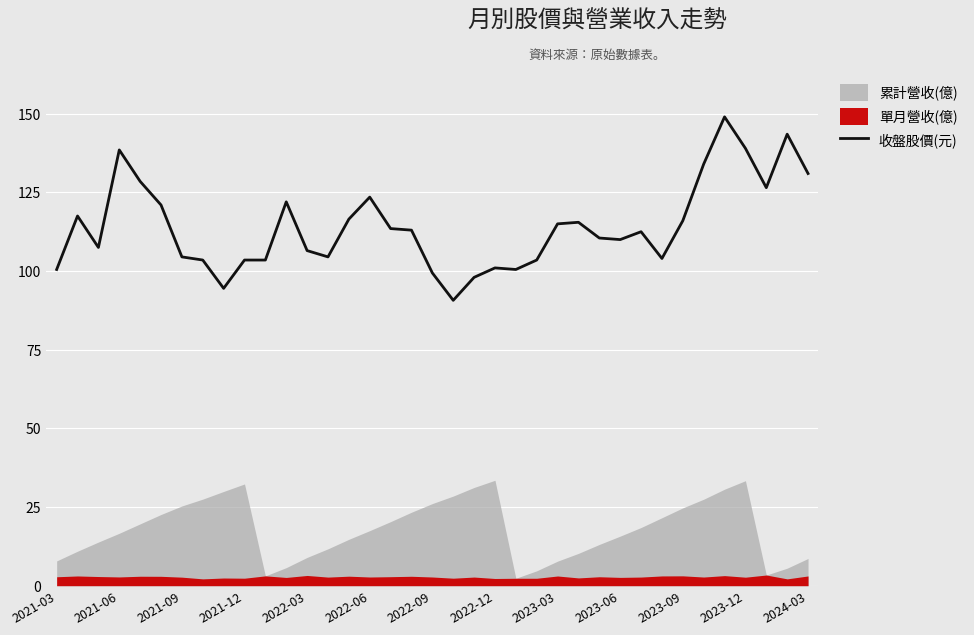

What is the highest value of the 收盤股價(元) series?

149.0